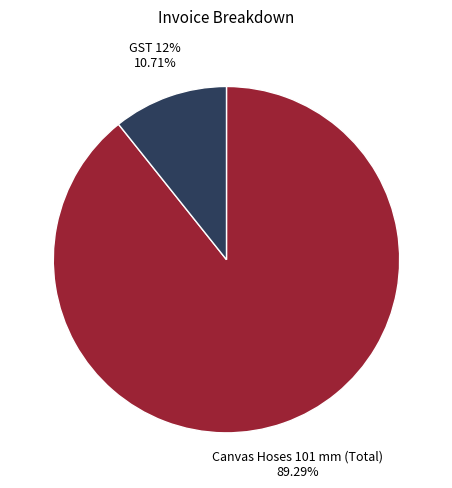

To the nearest percent, what is the difference between the largest and smallest slice percentages?

79%